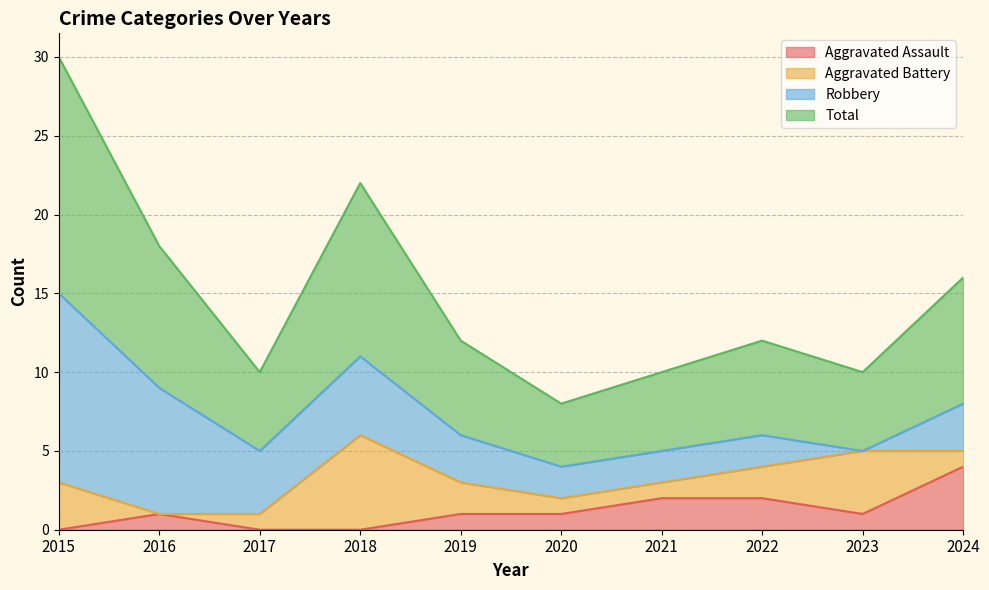

True or false: Total and Aggravated Assault intersect in this chart.

False